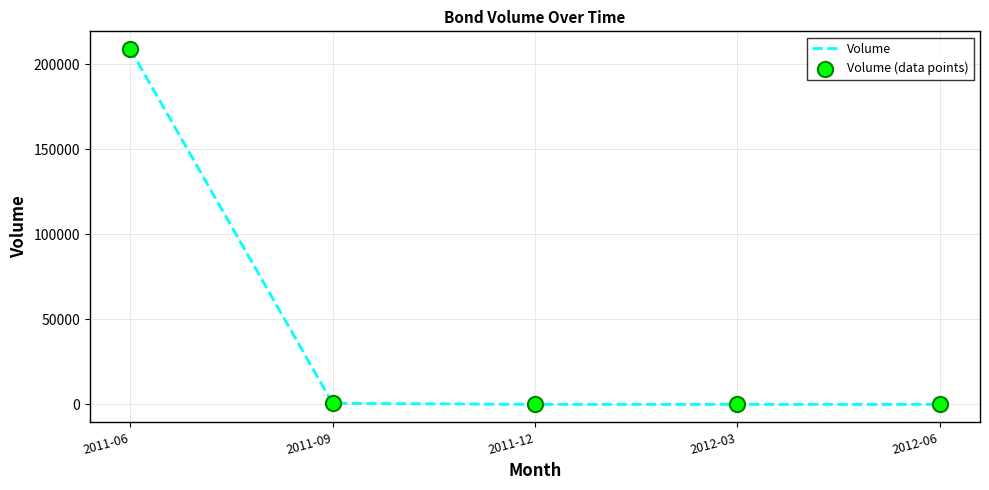

True or false: there are more than 1 points higher than both neighbors.

False